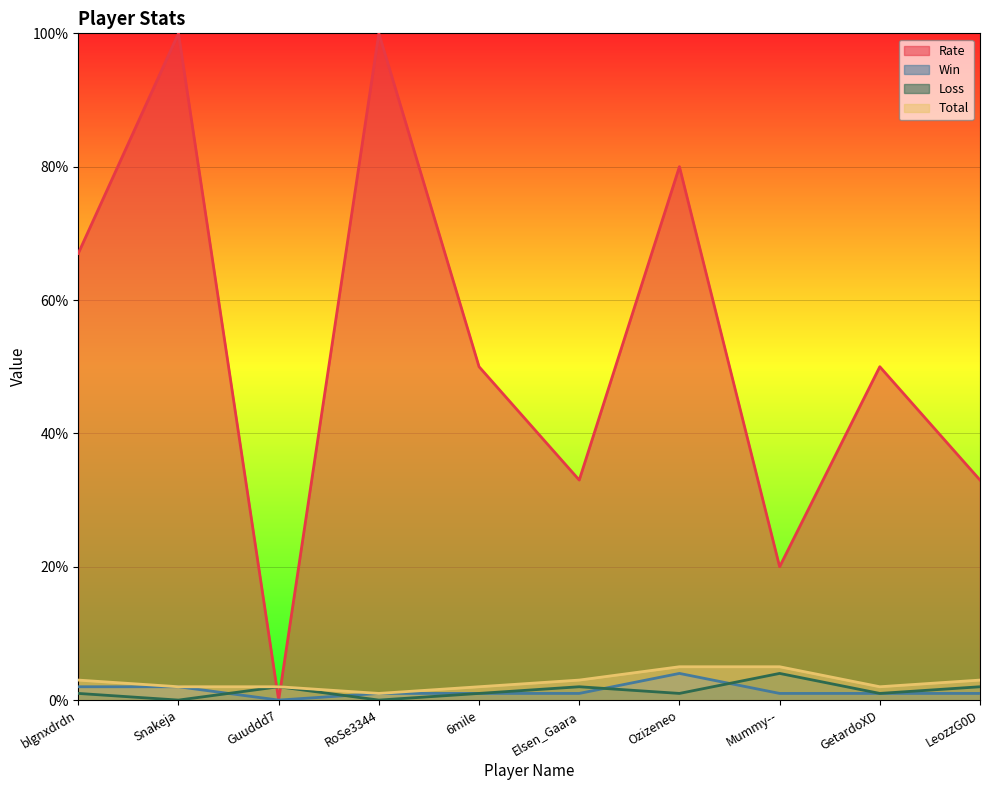

What are all the series names shown in the legend?

Rate, Win, Loss, Total